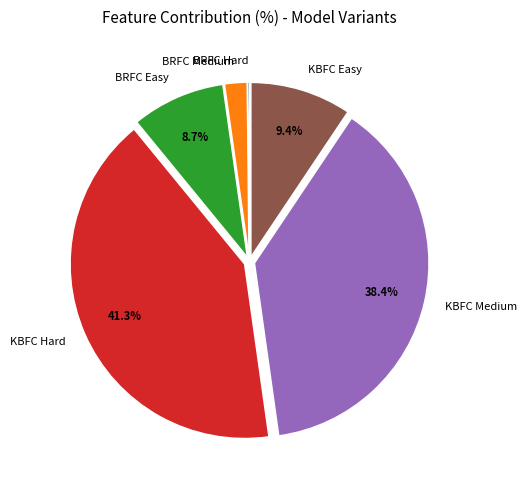

Do KBFC Hard and KBFC Medium together represent more than half of the pie?

Yes